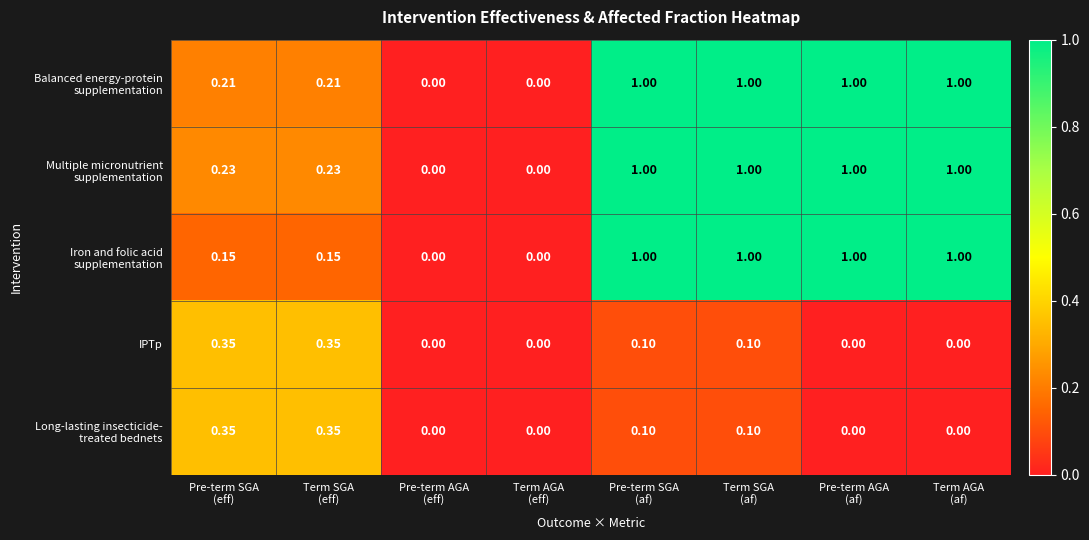

How many series are shown in this chart?

5